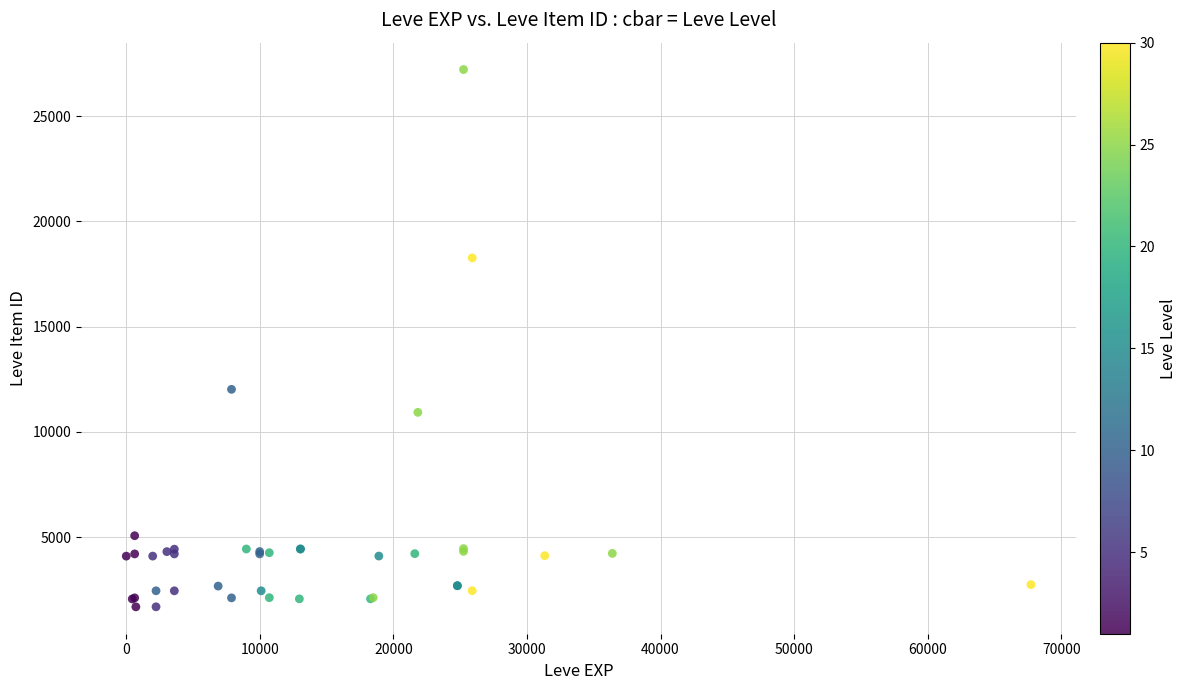

What Y value in the scatter plot is closest to 14448?

12018